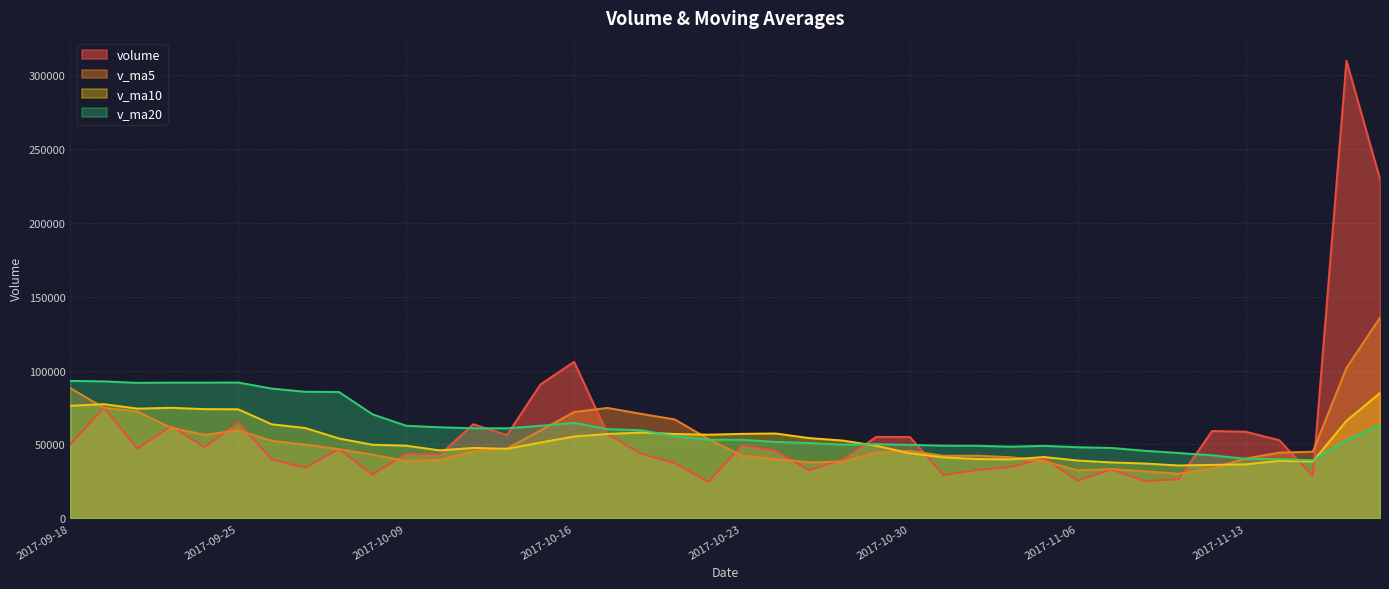

List the labels in order of volume value, largest first.

2017-11-16, 2017-11-17, 2017-10-16, 2017-10-13, 2017-09-19, 2017-09-25, 2017-10-11, 2017-09-21, 2017-11-10, 2017-11-13, 2017-10-17, 2017-10-12, 2017-10-27, 2017-10-30, 2017-11-14, 2017-09-18, 2017-10-23, 2017-09-22, 2017-09-20, 2017-09-28, 2017-10-24, 2017-10-18, 2017-10-09, 2017-10-10, 2017-11-03, 2017-09-26, 2017-10-26, 2017-10-19, 2017-11-02, 2017-09-27, 2017-11-07, 2017-11-01, 2017-10-25, 2017-09-29, 2017-10-31, 2017-11-15, 2017-11-09, 2017-11-06, 2017-11-08, 2017-10-20